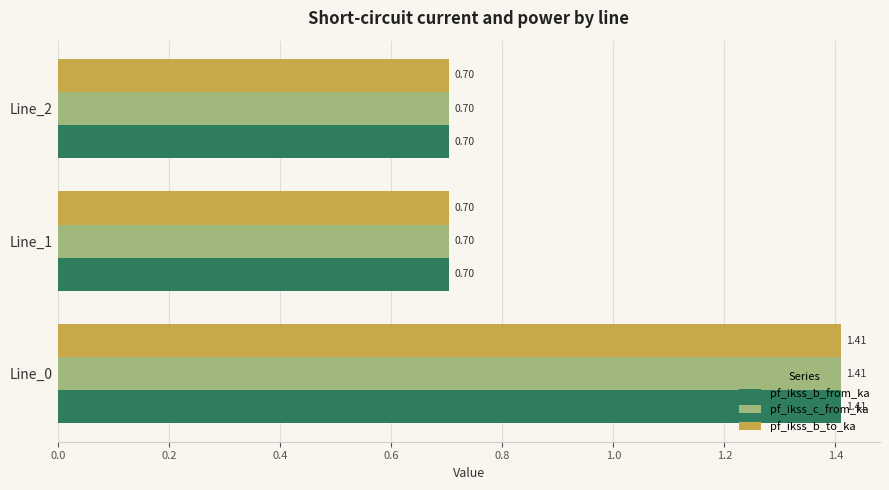

What is the sum of all pf_ikss_c_from_ka values?

2.8